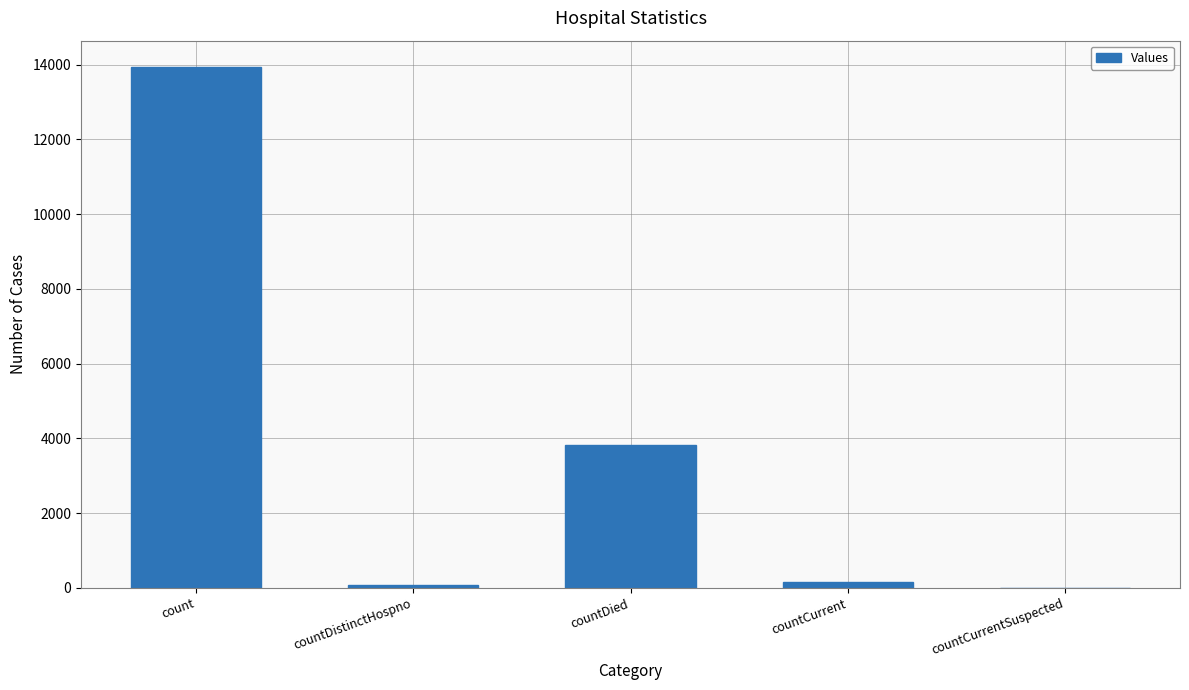

How many series are shown in this chart?

1